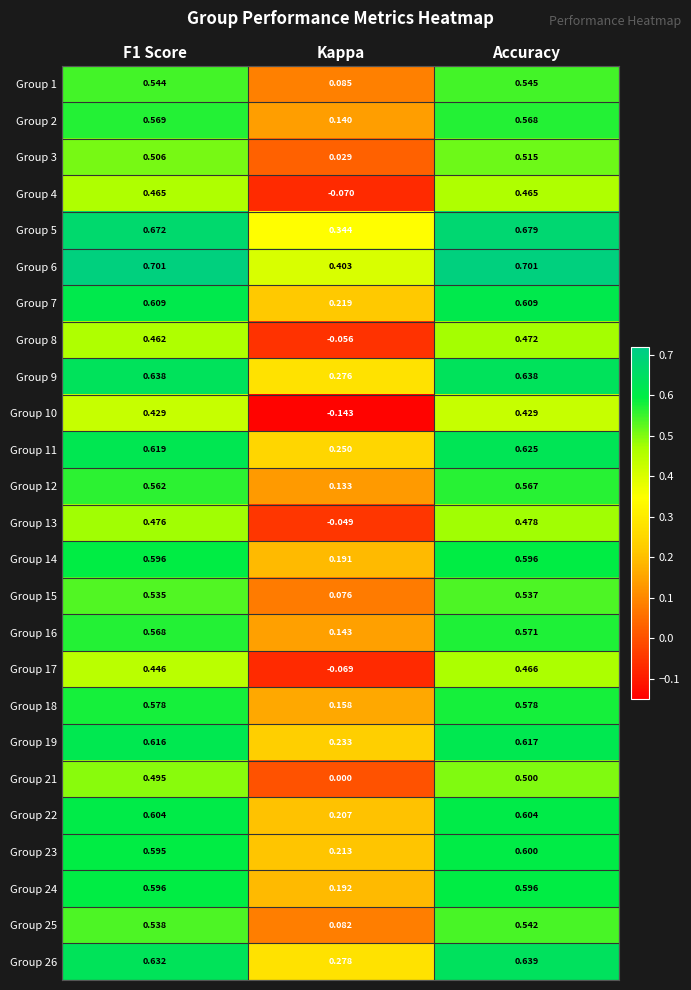

Where is Group 13 nearest to the value 0?

Kappa